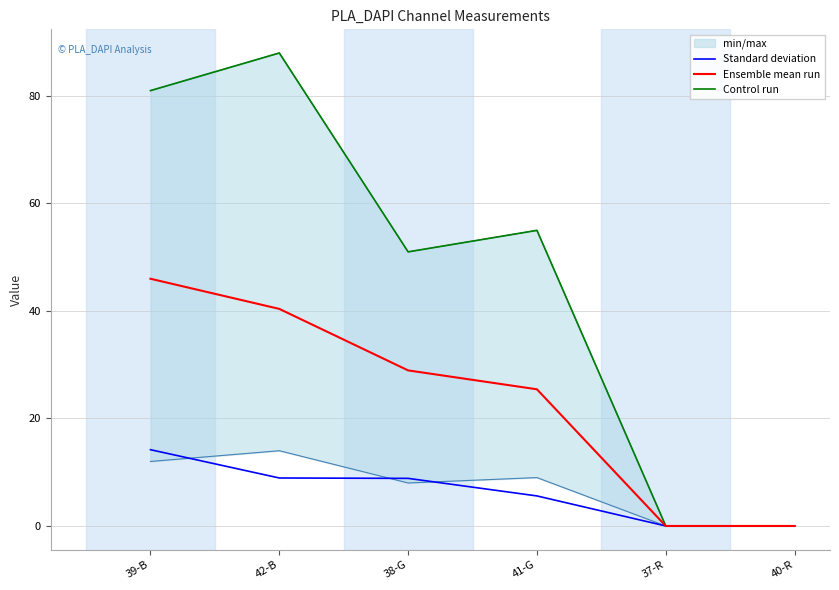

What is the difference between the maximum and minimum values in the Control run series?

88.0